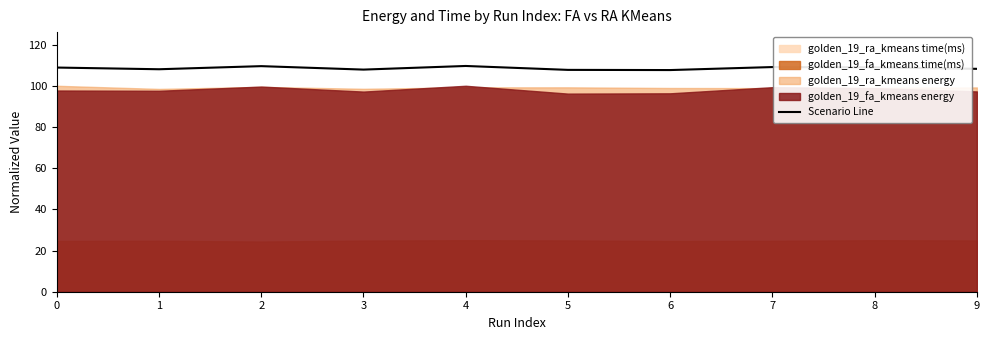

Between 7 and 5, which is larger?

7